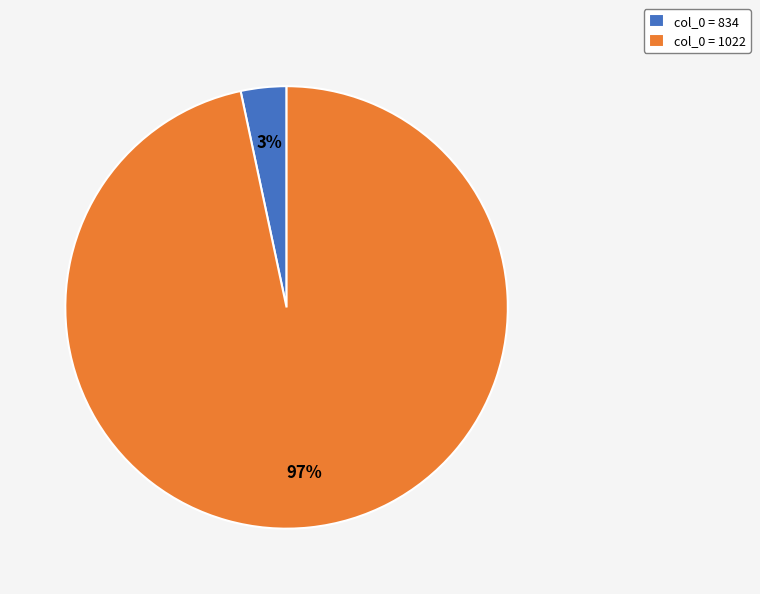

To the nearest percent, what is the combined percentage of col_0 = 1022 and col_0 = 834?

100%